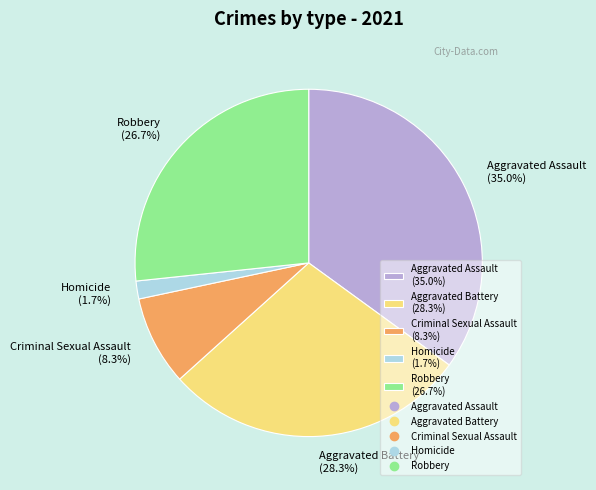

True or false: Homicide accounts for 10% of the total.

False